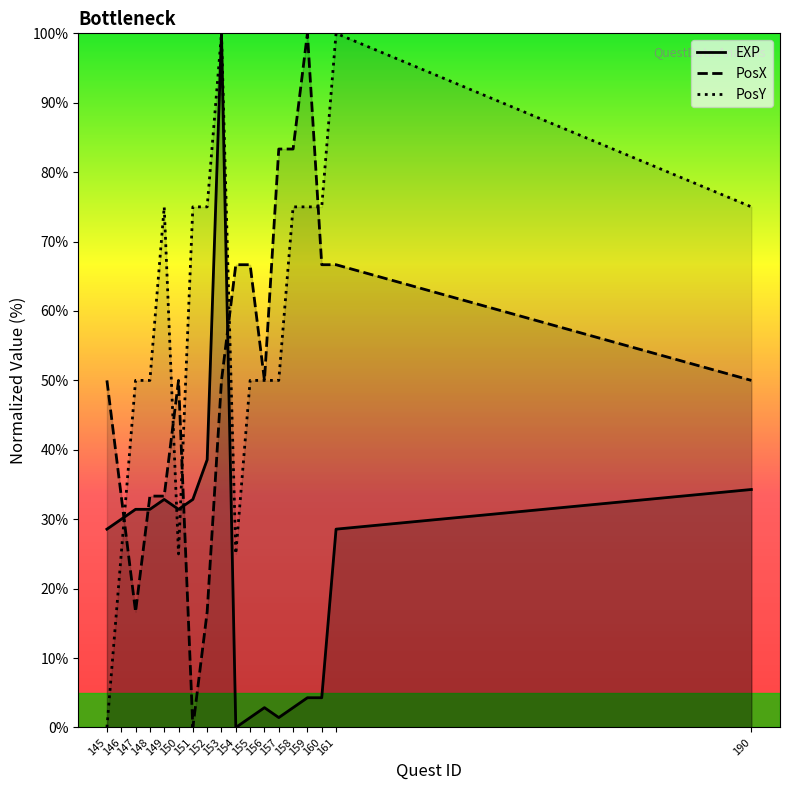

What is the value of the PosX point at the 3rd from the left?

16.7